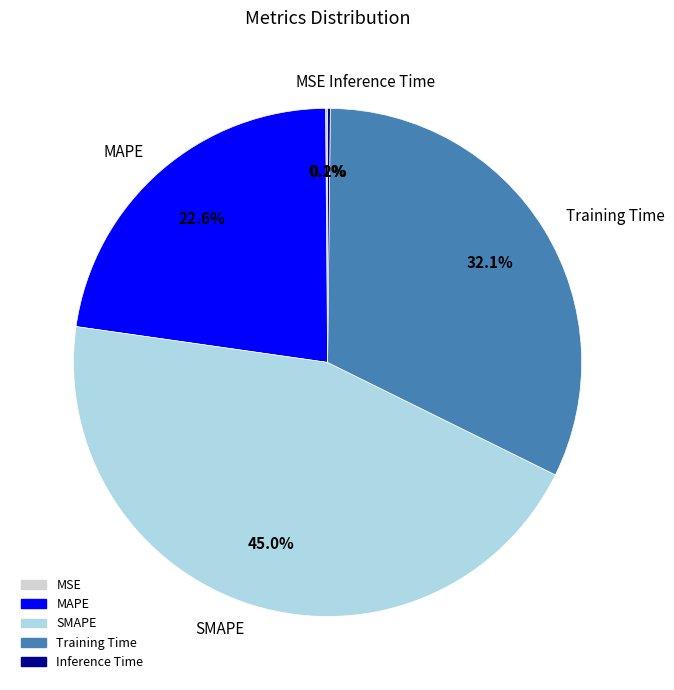

To the nearest percent, what is the average slice percentage?

20%